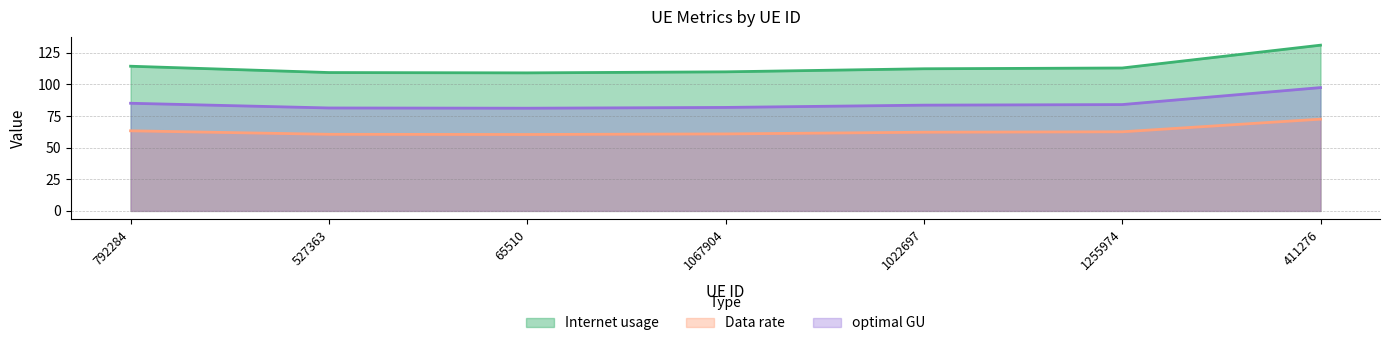

What is the difference between the maximum and second lowest values in the Data rate series?

12.0